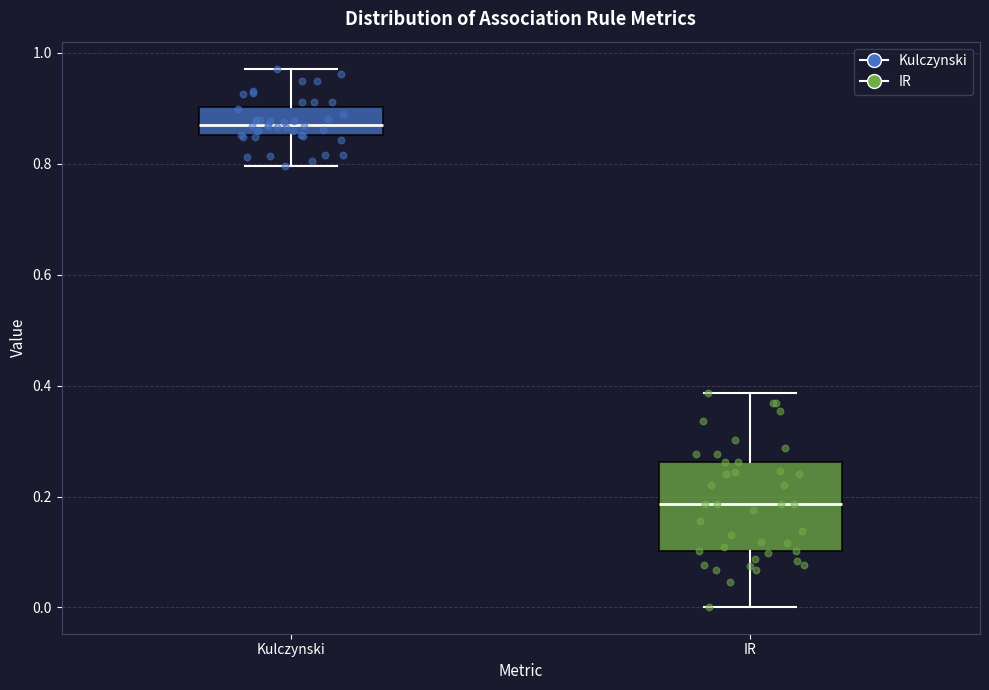

Comparing the boxes themselves (not the whiskers), which one is the tallest?

IR